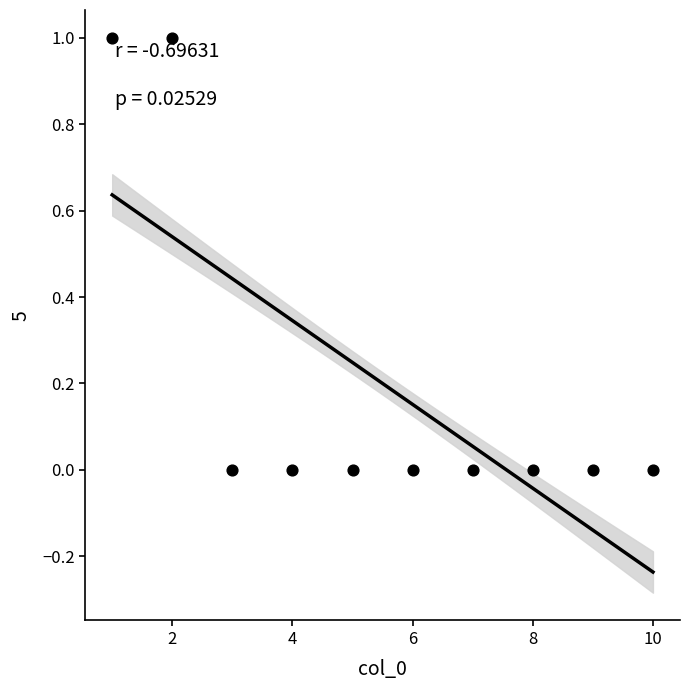

What is the average X value?

6